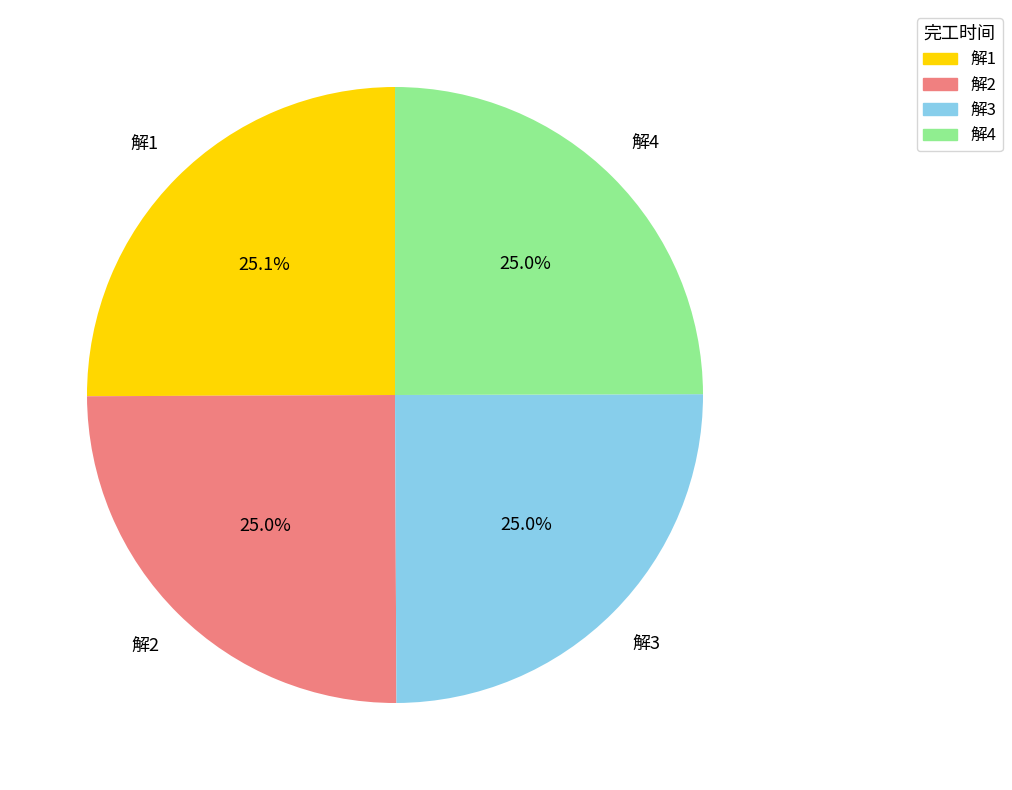

Combined, what portion of the pie is 解4 and 解1?

50.0%